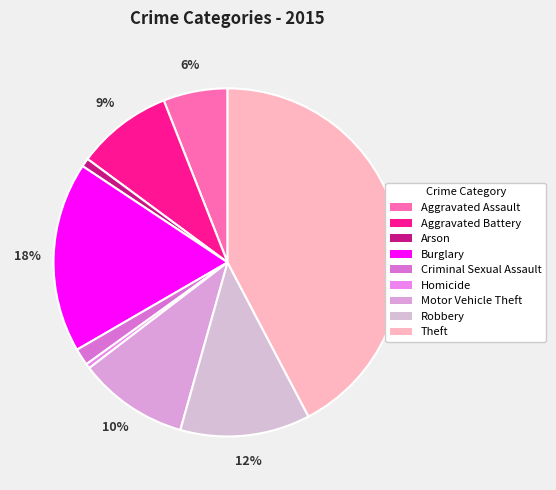

Which category has the biggest portion of the pie?

Theft